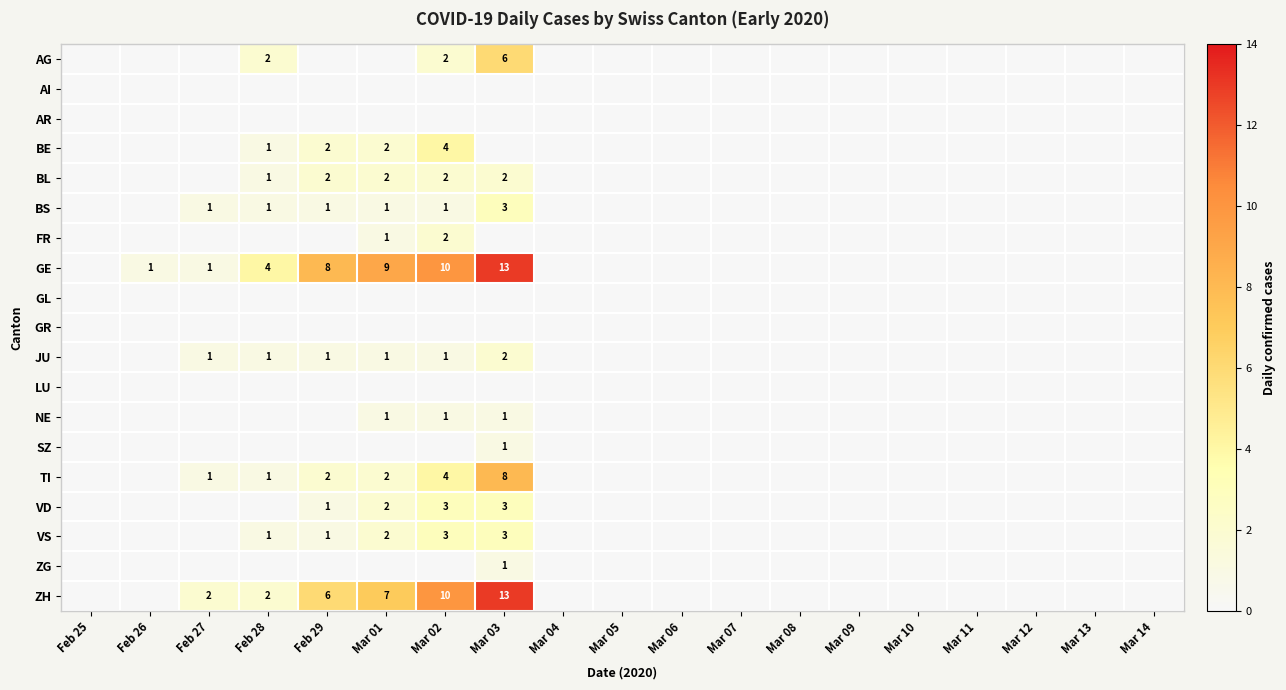

The GR series shows 0 at Feb 29. True or false?

True